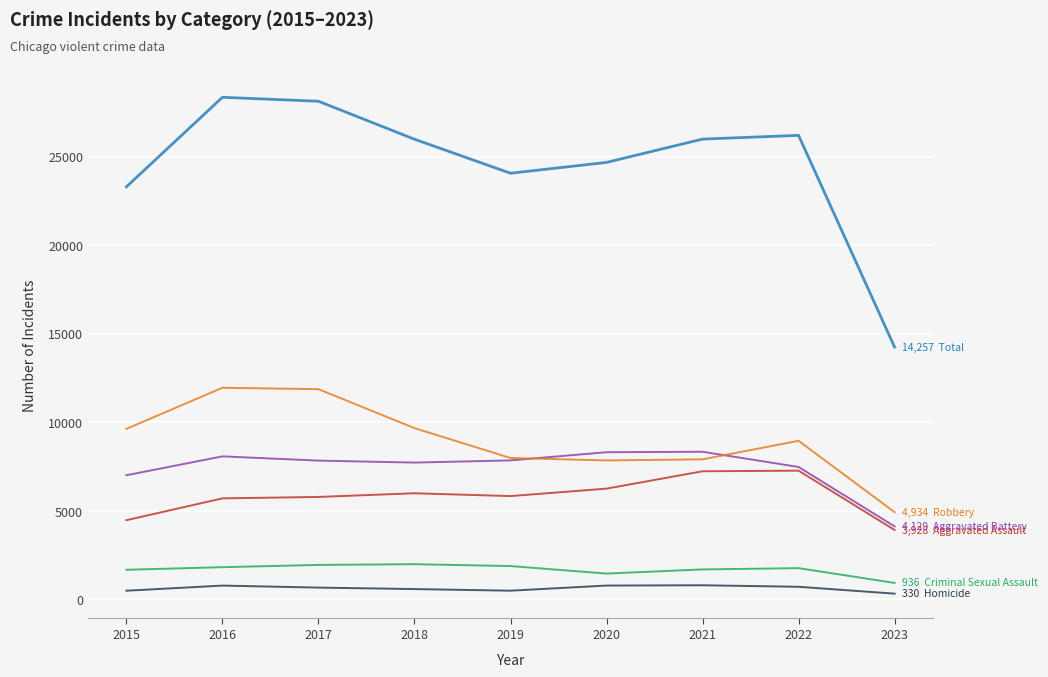

What is the greatest value displayed?

28368